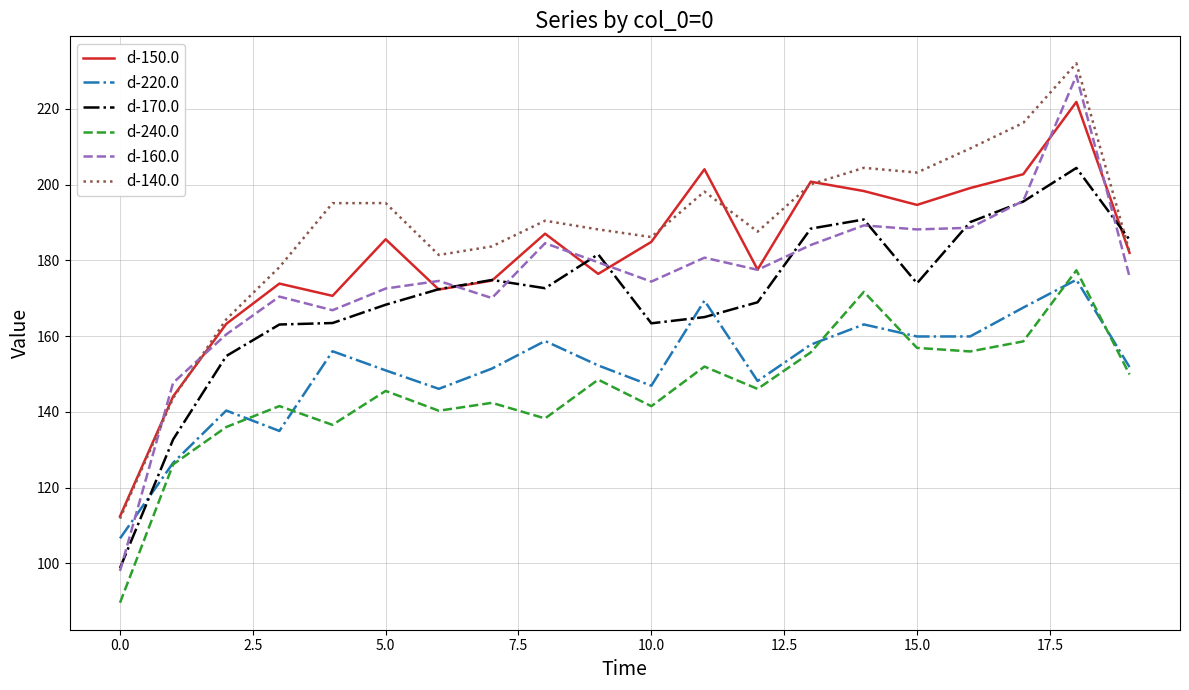

At how many categories does at least one series exceed 144?

19